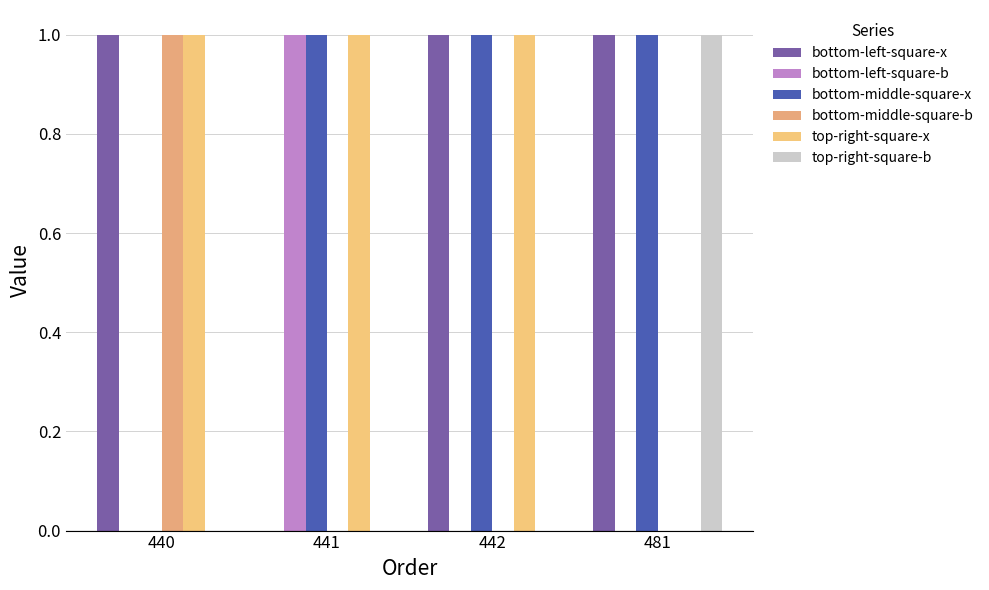

Count the number of data series in this chart.

6